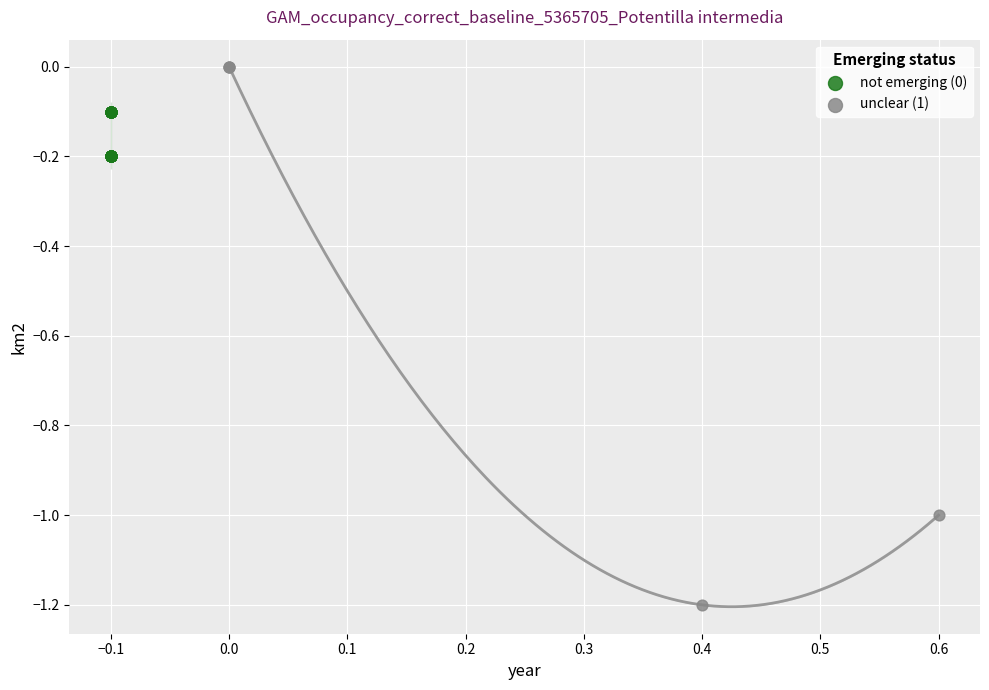

Which series contains the lowest Y value?

unclear (1)